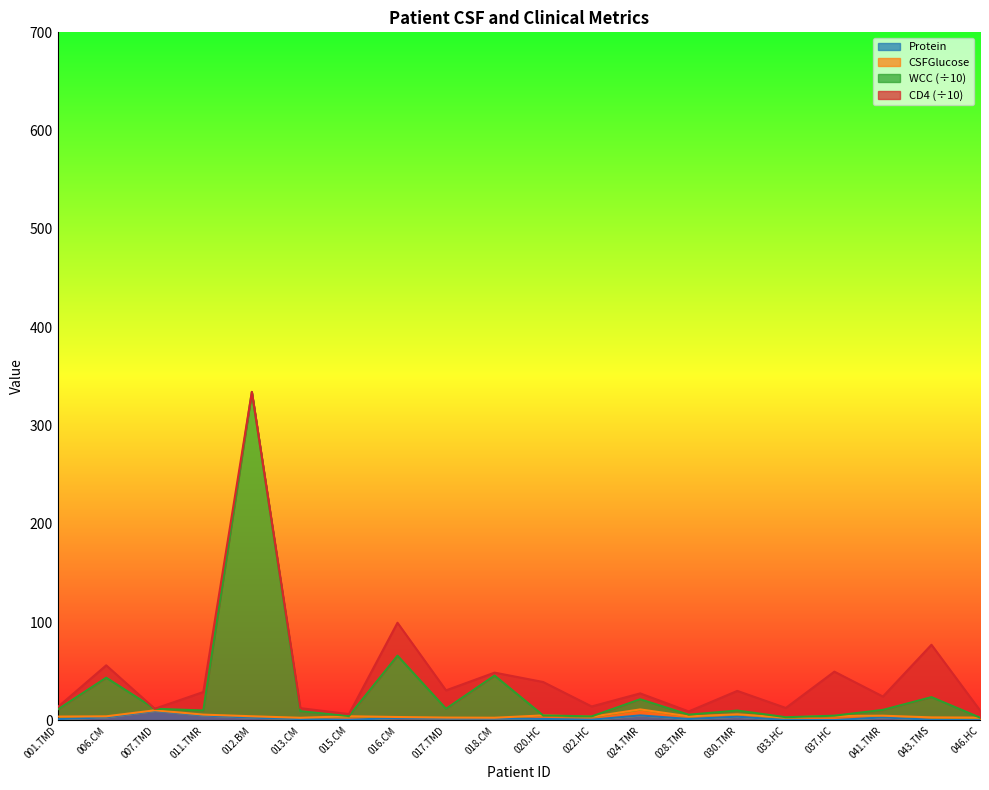

At which category is the sum across all series the highest?

012.BM